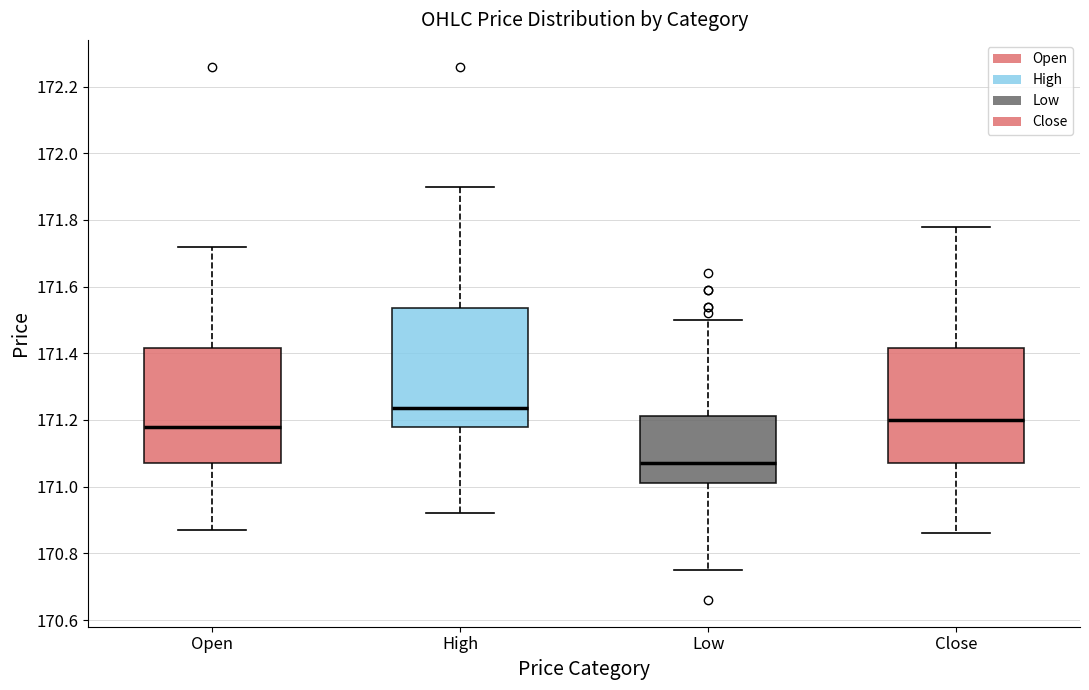

Reading left to right, read every box against the y-axis: the position of its median line, the range the box covers, and the ends of its whiskers. The values are not printed on the chart, so give them approximately, as read against the axis.

Open: median 171.18, box 171.08 to 171.42, whiskers 170.86 to 171.72
High: median 171.24, box 171.18 to 171.54, whiskers 170.92 to 171.90
Low: median 171.08, box 171.00 to 171.22, whiskers 170.76 to 171.50
Close: median 171.20, box 171.08 to 171.42, whiskers 170.86 to 171.78